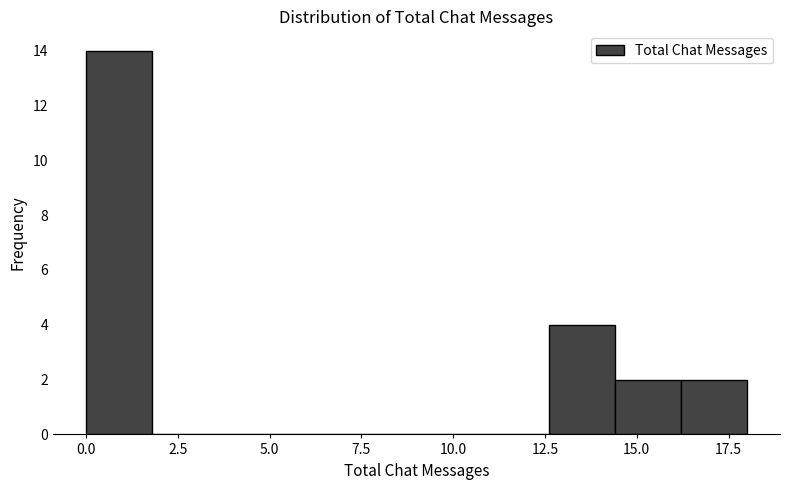

Around what value on the x-axis is the tallest bar? Give the approximate position of its centre, as read against the axis.

1.0